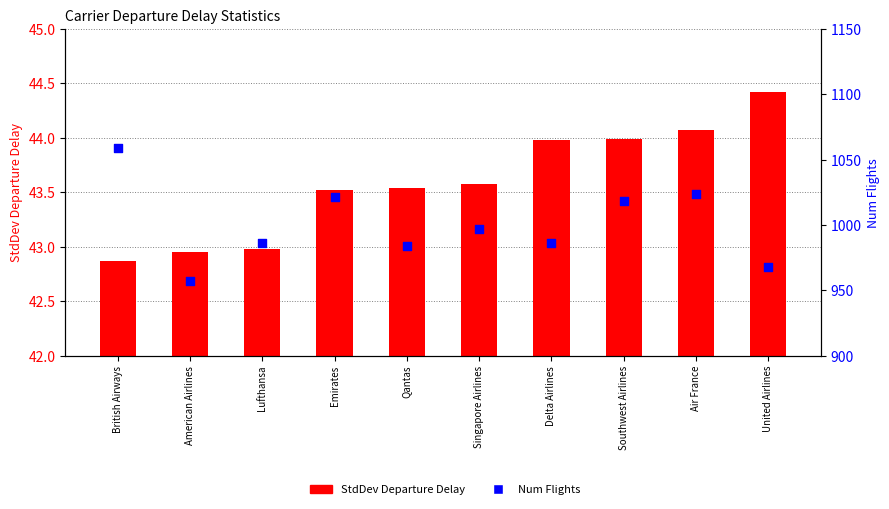

At how many categories does at least one series exceed 84?

10